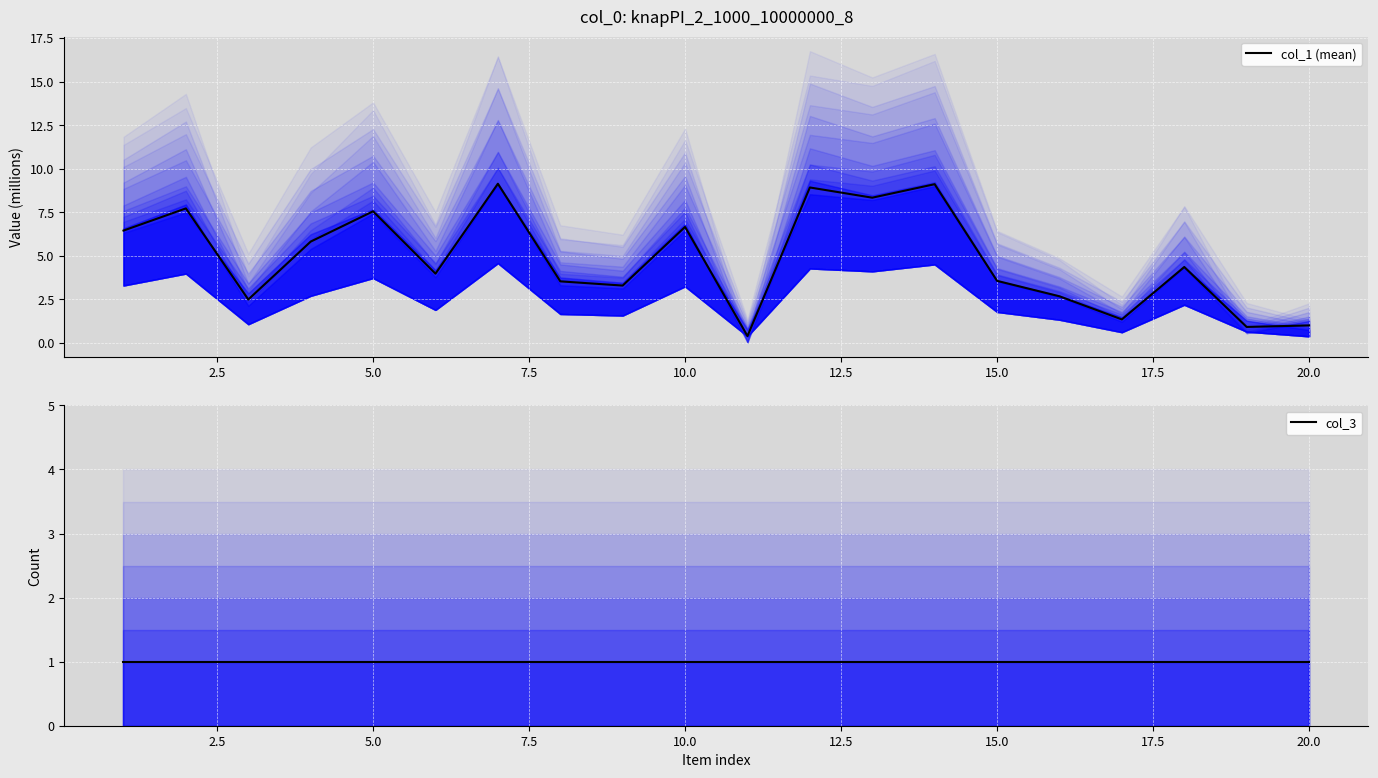

What is the difference between the maximum and minimum values in the col_1 (mean) series?

8.8